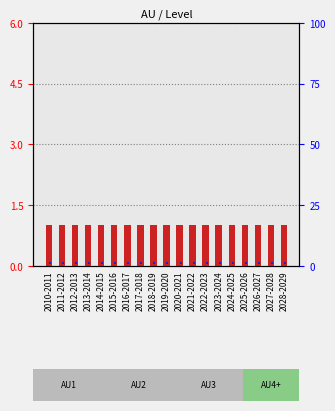

At 2021-2022, list the series in order from smallest to largest.

percentile rank within the sample, Level